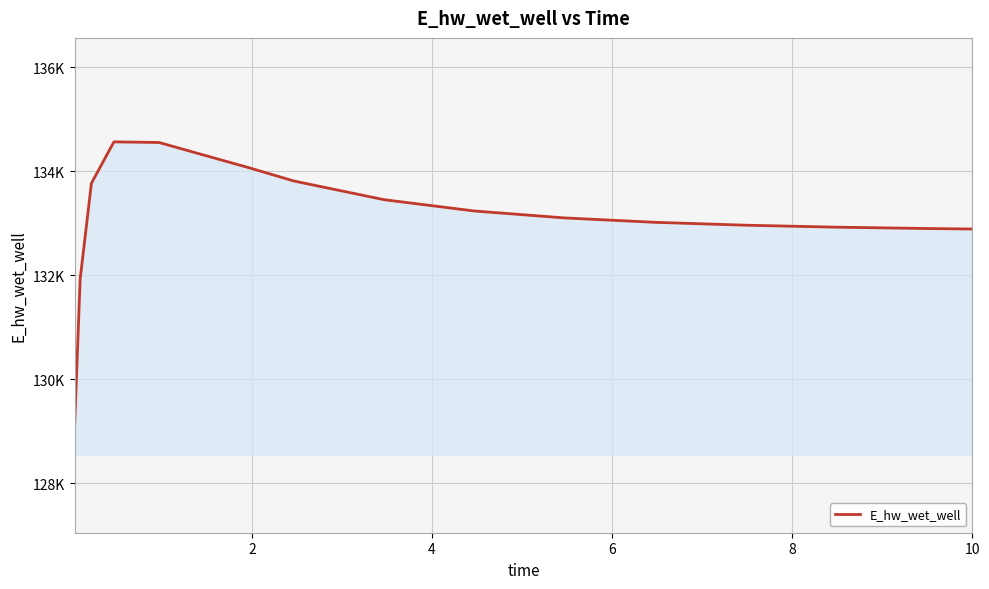

Does the chart display data point markers on the line(s)?

No